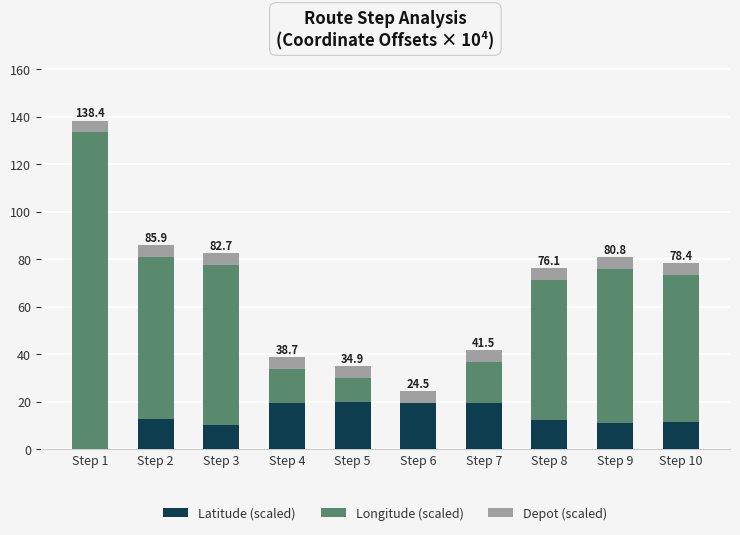

Are the bars horizontal?

No